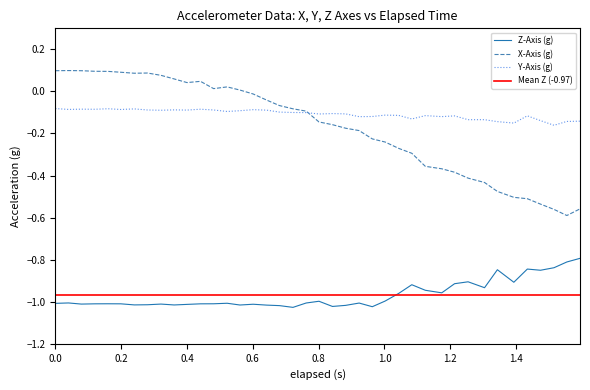

True or false: Y-Axis (g) and Z-Axis (g) intersect in this chart.

False